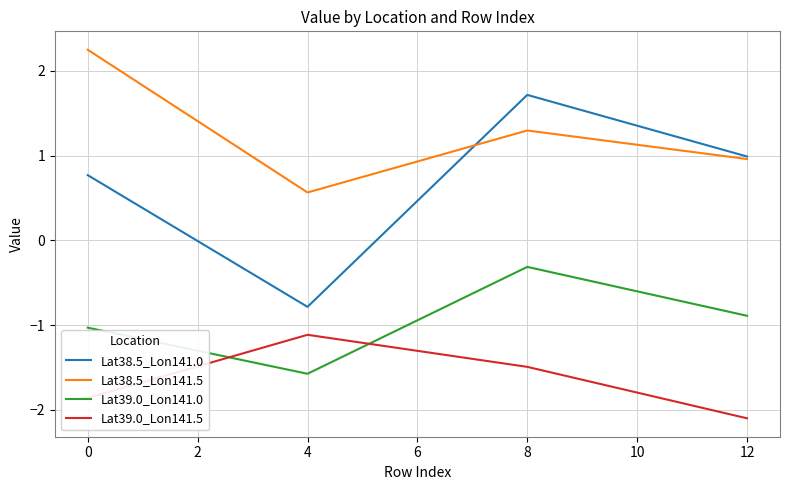

At which label does Lat38.5_Lon141.5 first exceed 1?

0